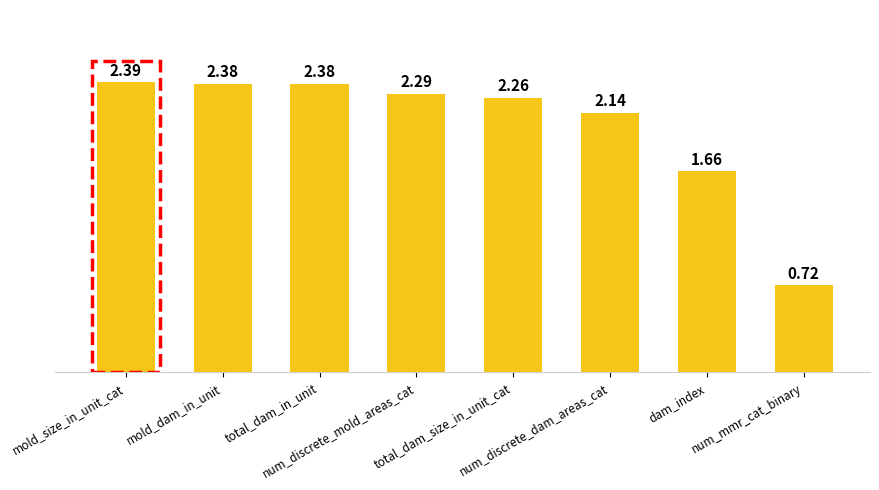

What is the sum of all values?

16.2